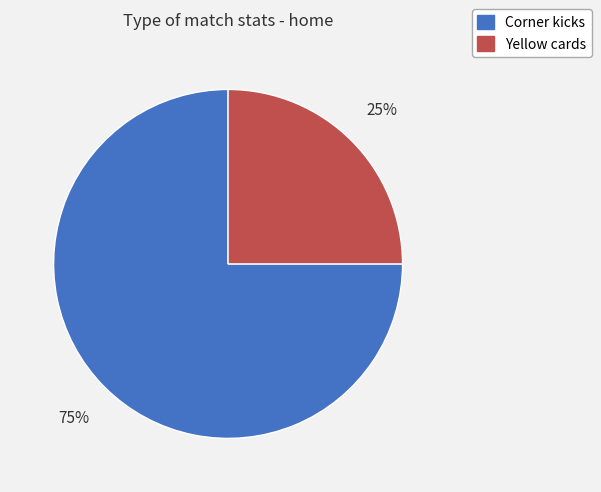

Which slice is the smallest?

Yellow cards